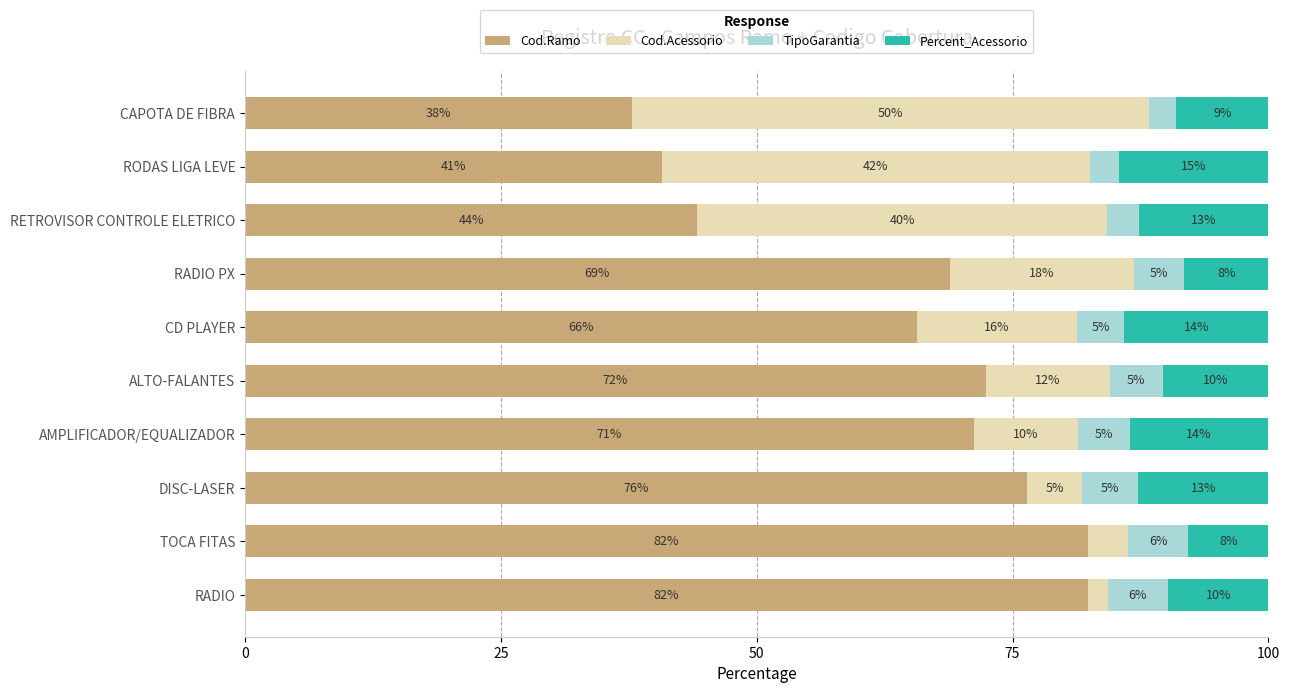

List the series in order of their peak value, highest first.

Cod.Ramo, Cod.Acessorio, Percent_Acessorio, TipoGarantia